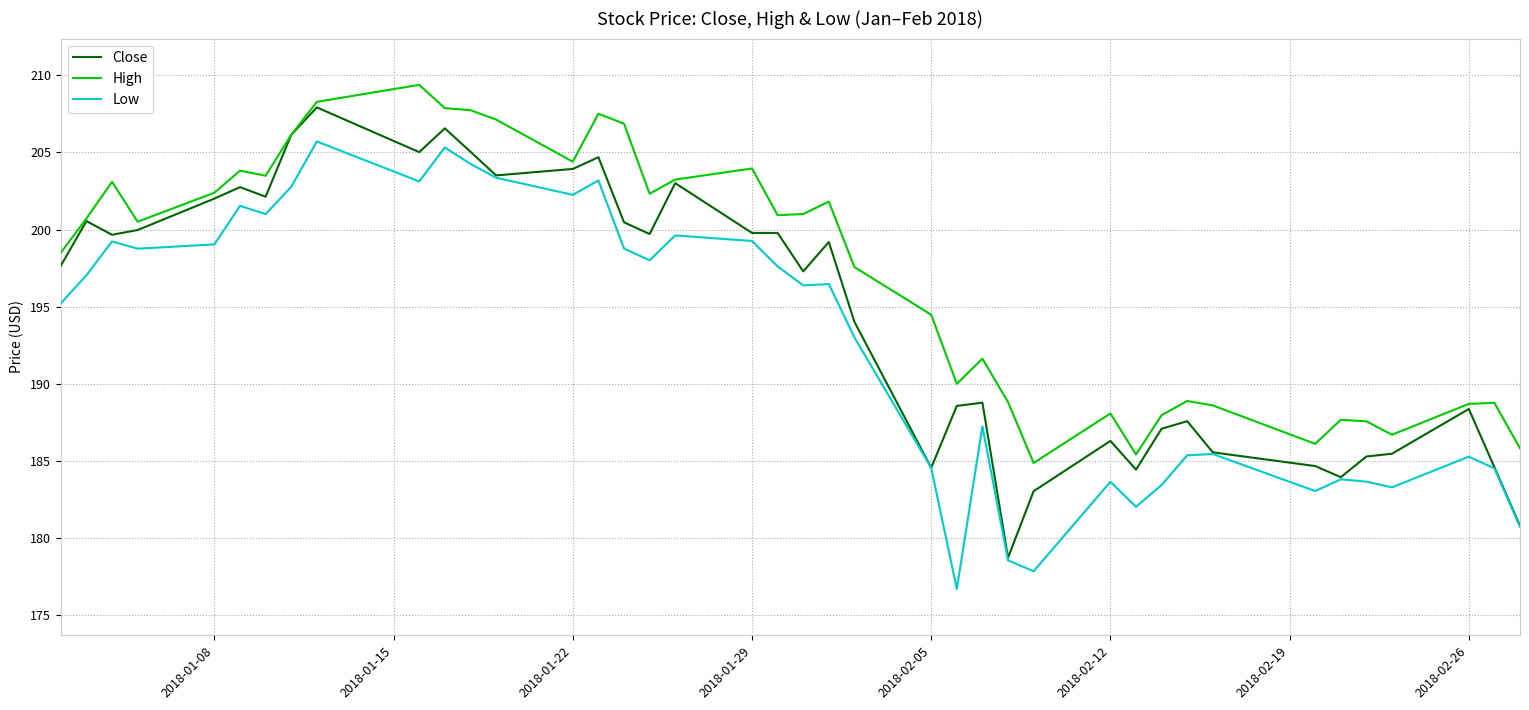

Which series has the largest total across all categories?

High